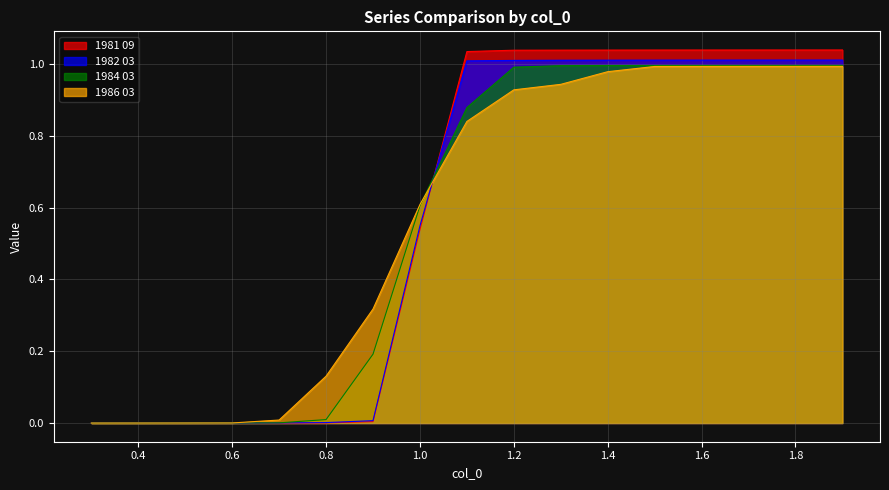

How many categories are shown in the chart?

17